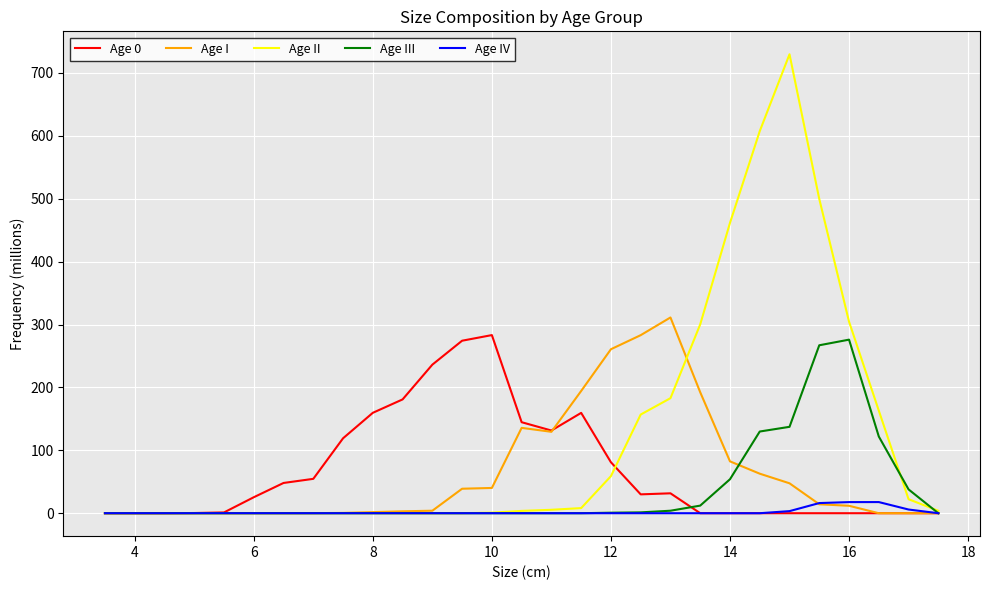

Which series has the largest total across all categories?

Age II